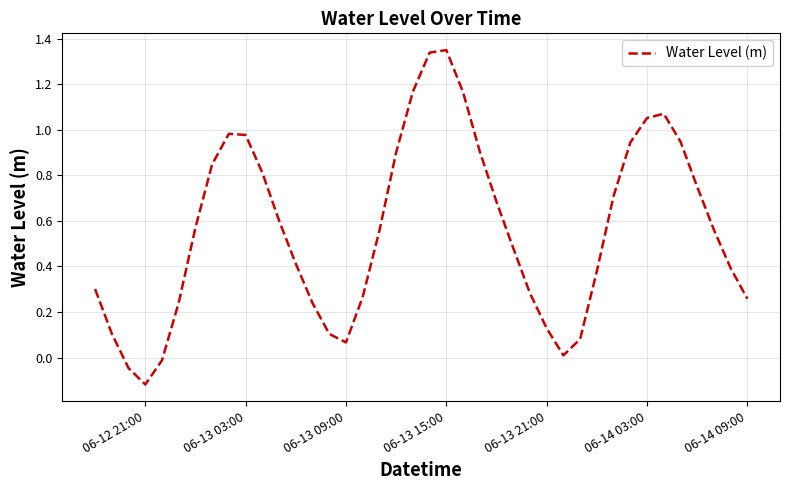

How many categories are shown in the chart?

40